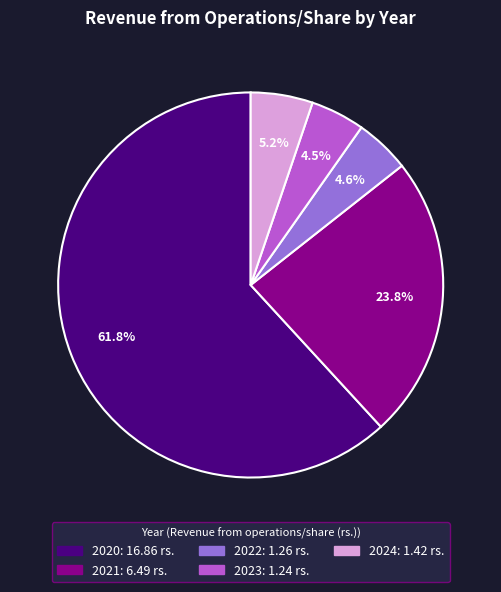

To the nearest percent, what percentage of the pie is 2020?

62%